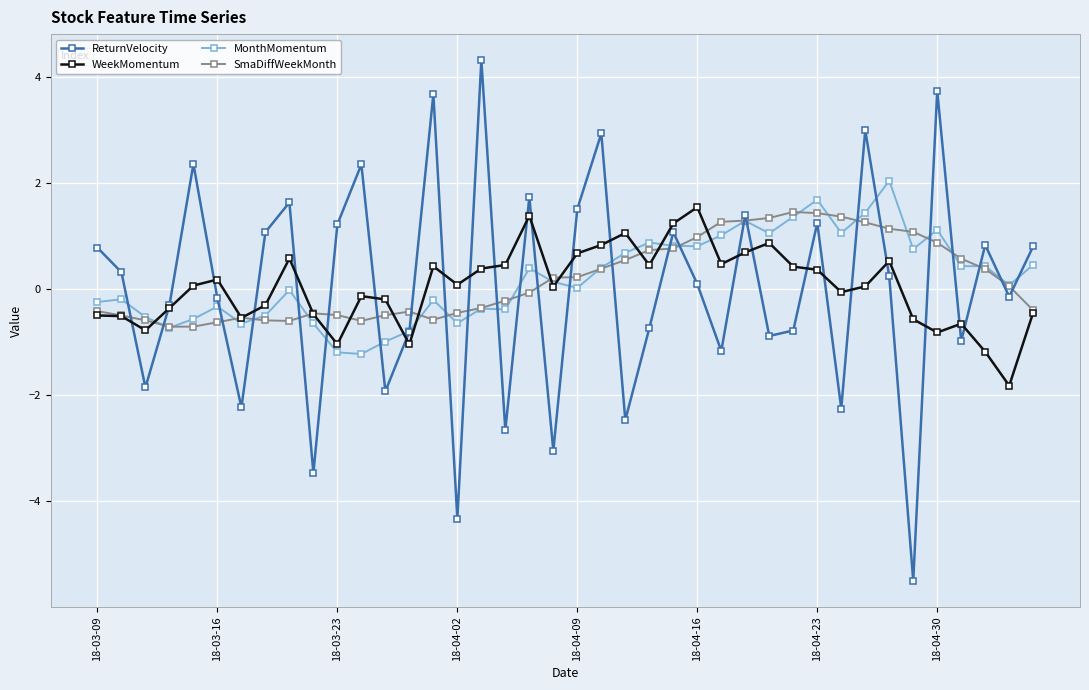

Which series has the widest spread of values?

ReturnVelocity